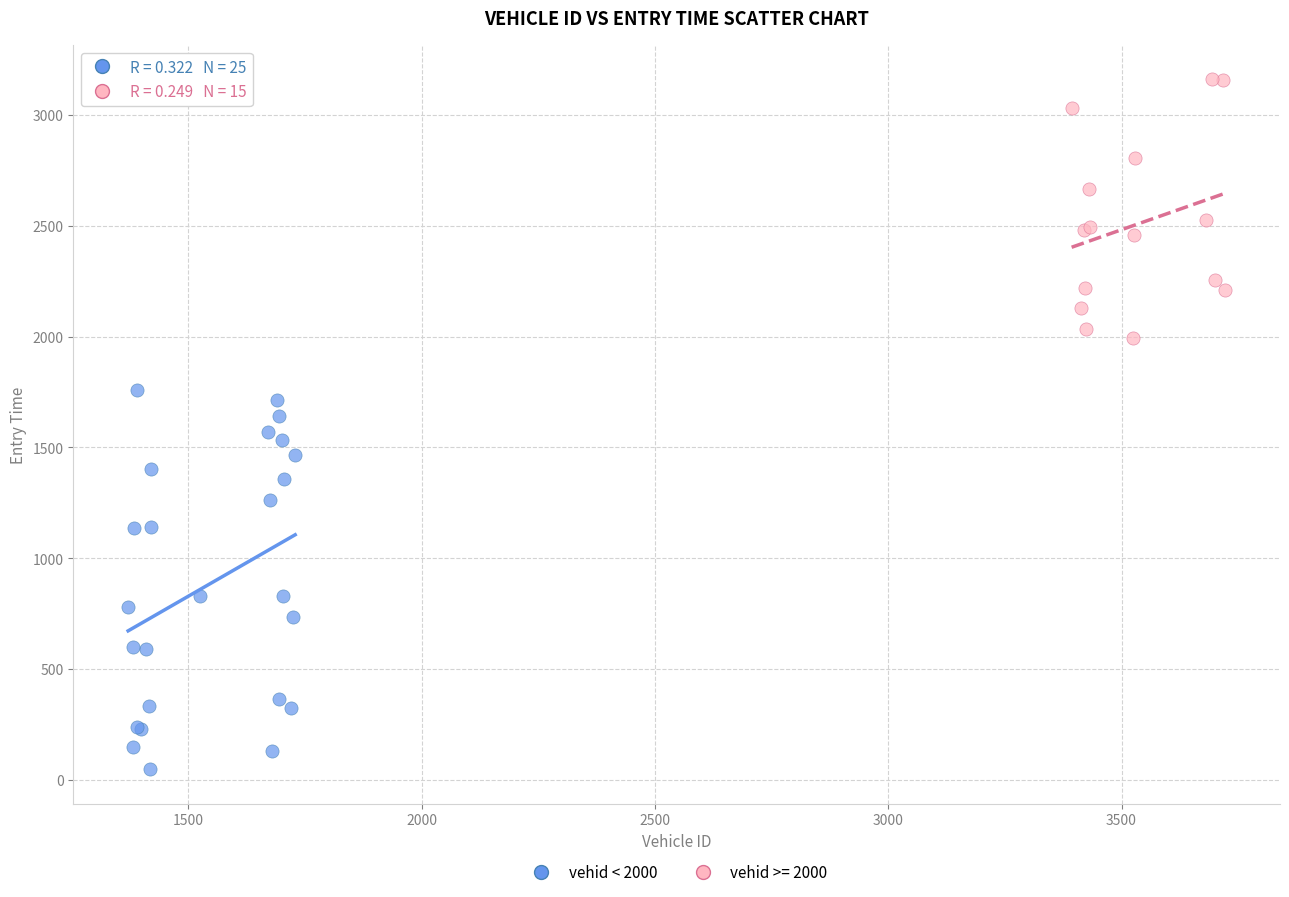

Which series reaches the maximum Y coordinate?

vehid >= 2000